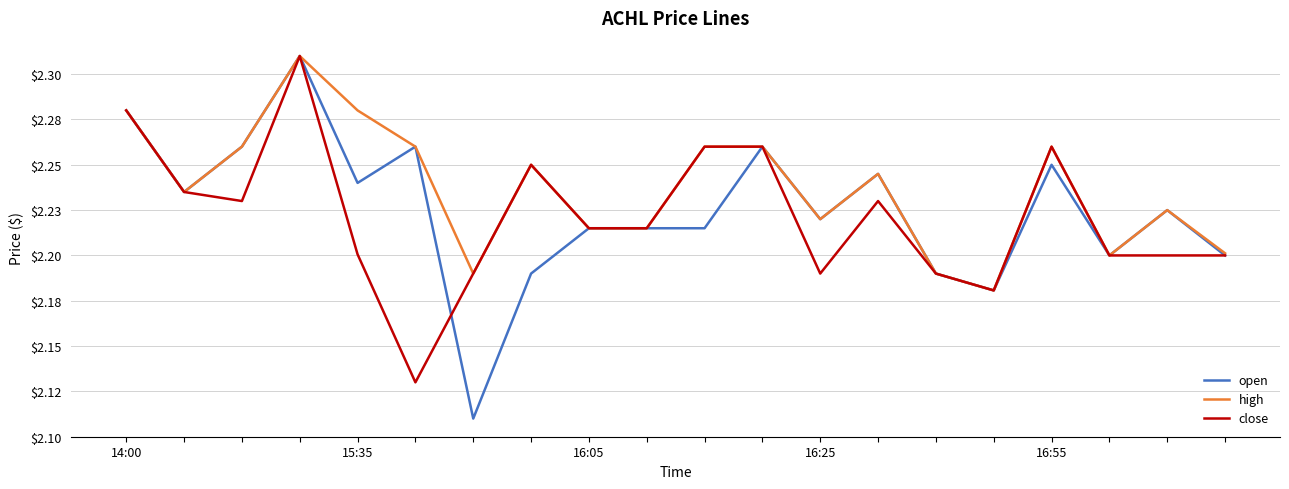

Which series has the largest total across all categories?

high